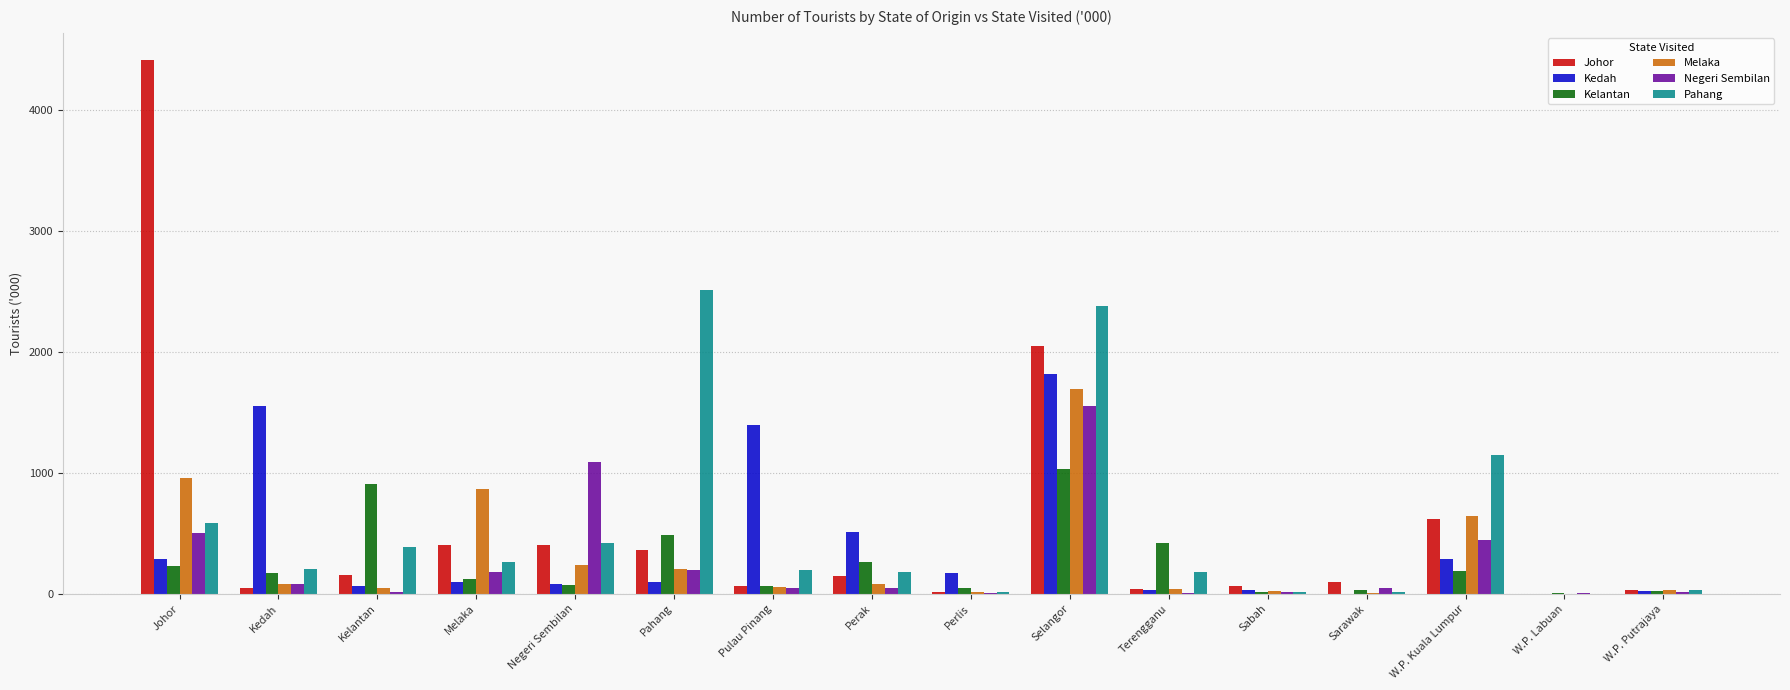

Which series changed the most between Melaka and Pulau Pinang?

Kedah